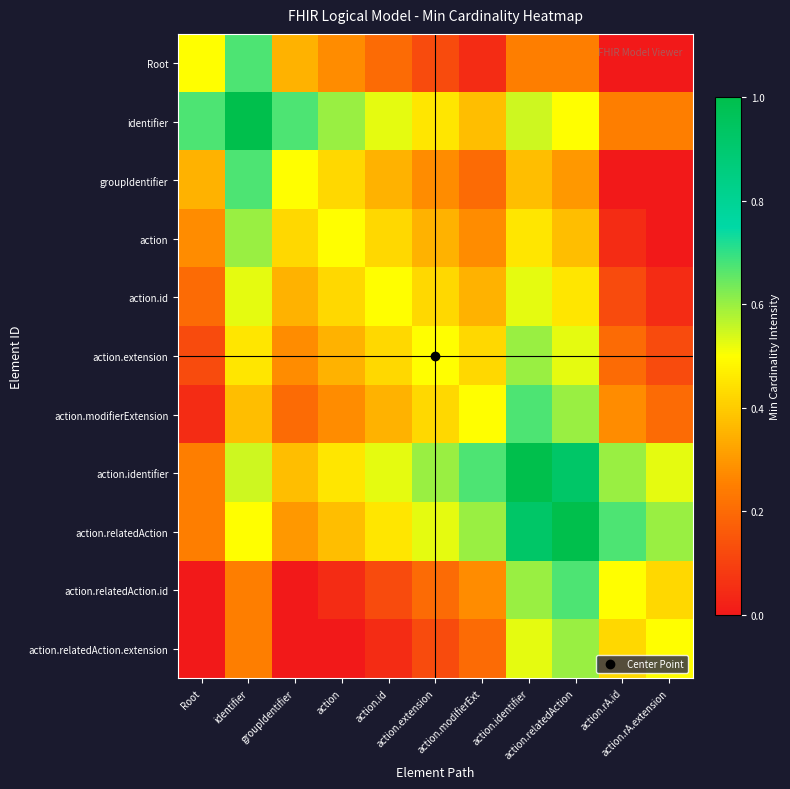

At how many categories does at least one series exceed 0?

11